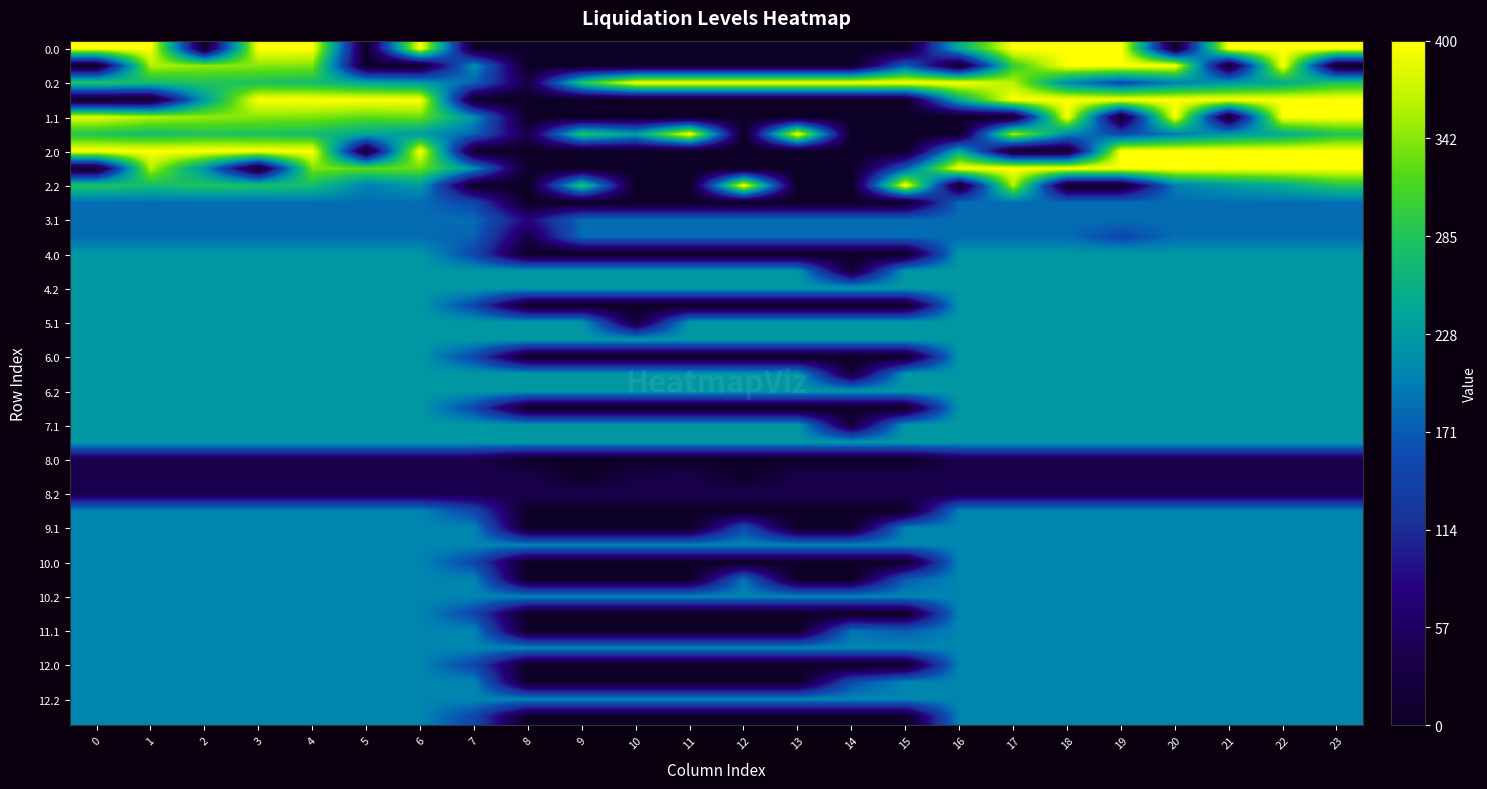

At which category is the sum across all series the highest?

22